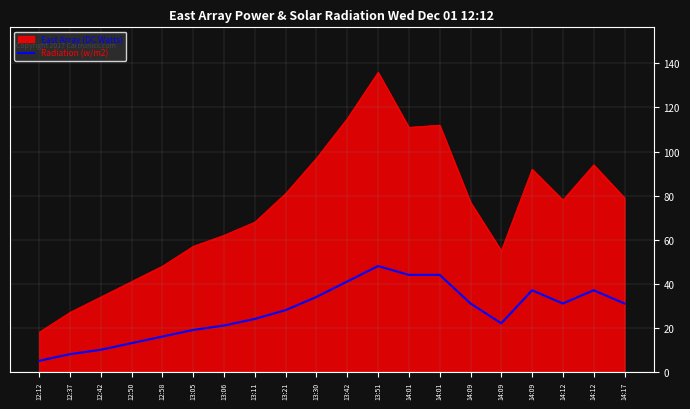

Which category has the lowest value across all series?

12:12